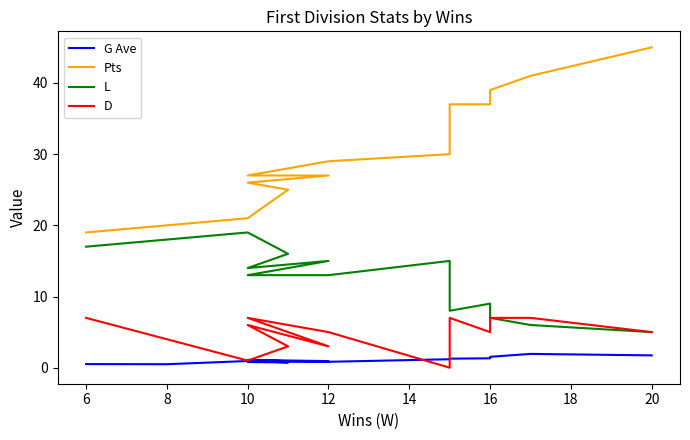

At which label does D first exceed 5?

6